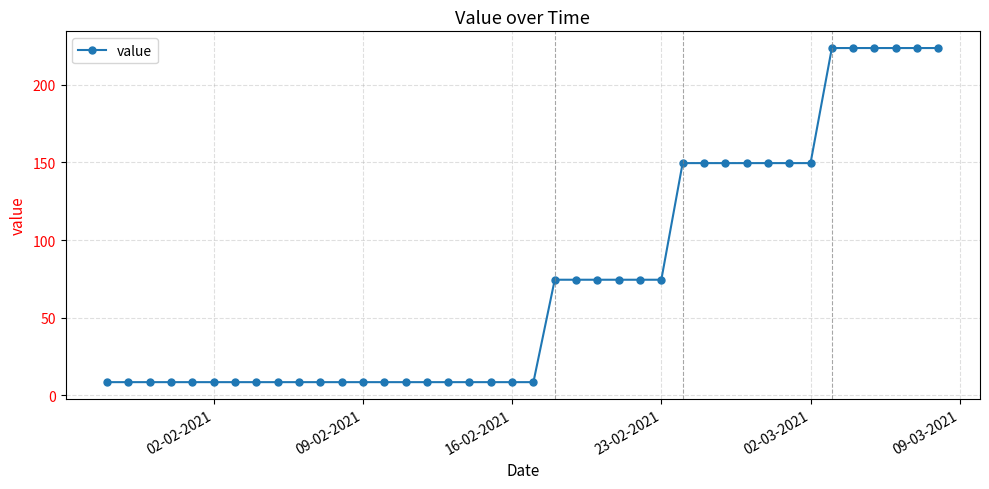

What is the average value?

75.3